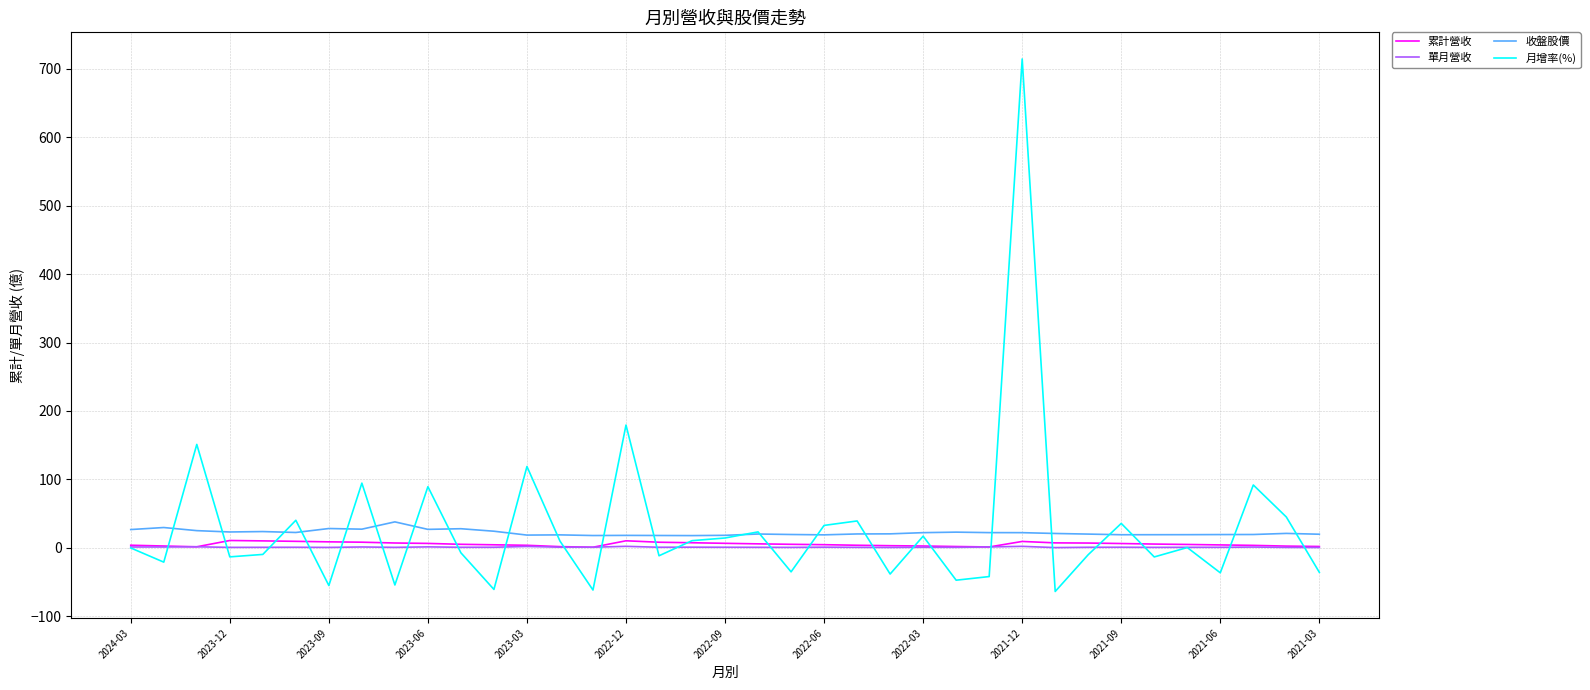

What is the maximum value for 單月營收?

2.1